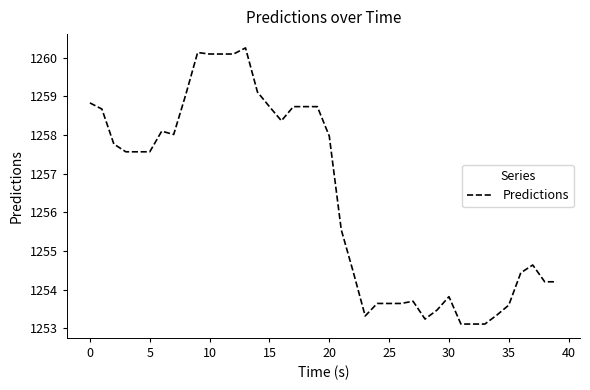

What is the maximum value shown in the chart?

1260.2